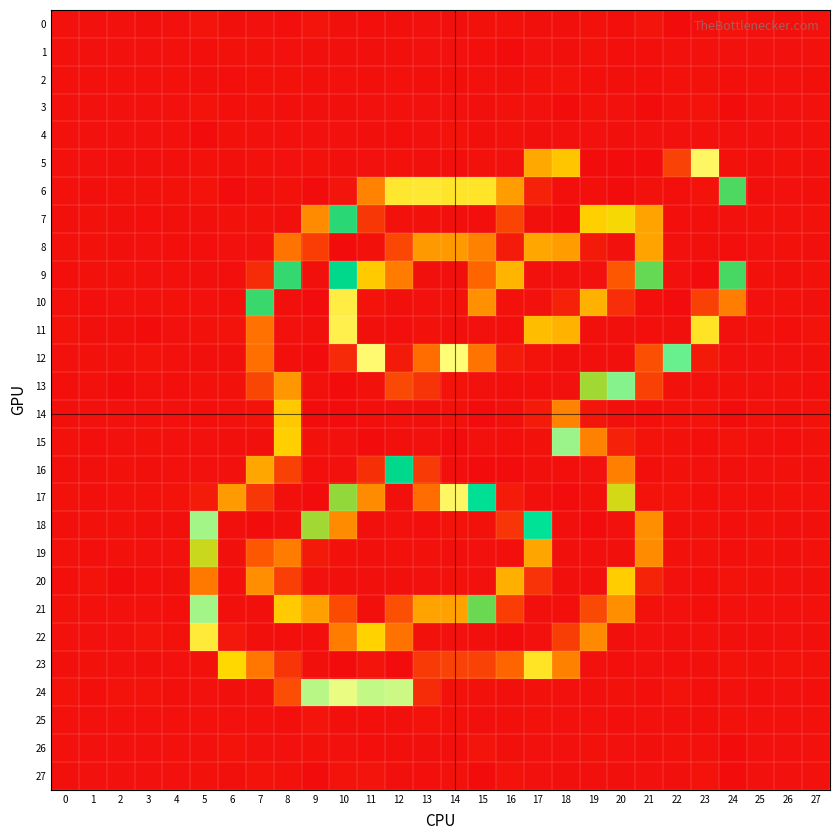

Between 3 and 20, which series saw the biggest shift?

11